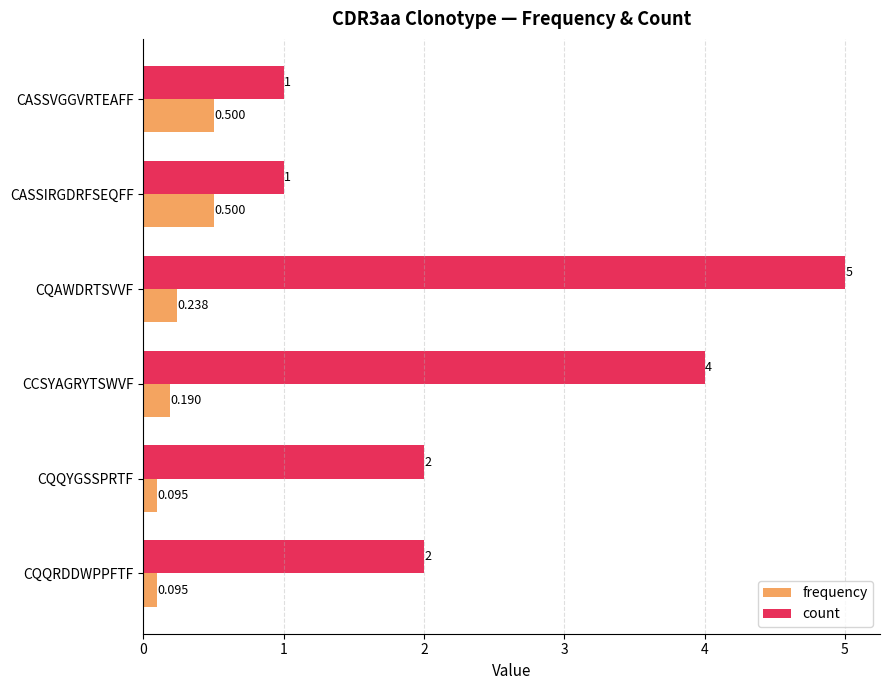

Which series changed the most between CASSVGGVRTEAFF and CQQRDDWPPFTF?

count